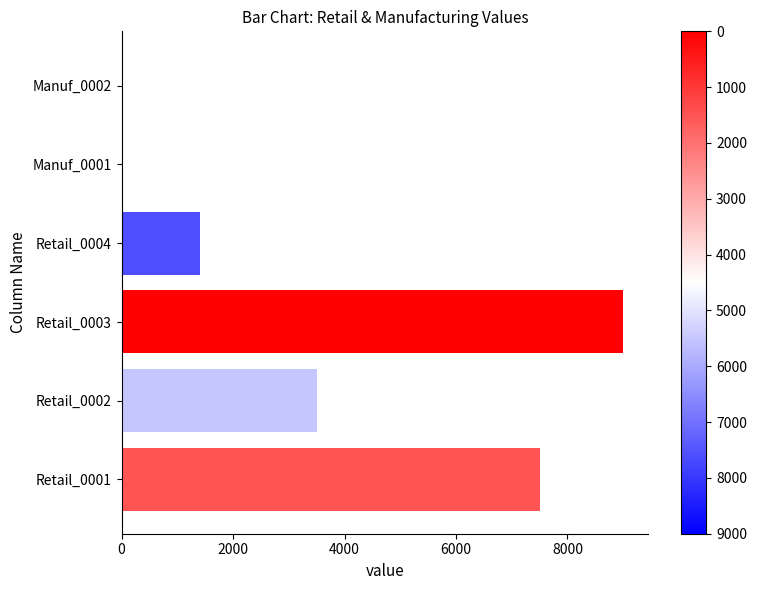

What is the ratio of the value at Retail_0003 to the value at Retail_0004?

6.4